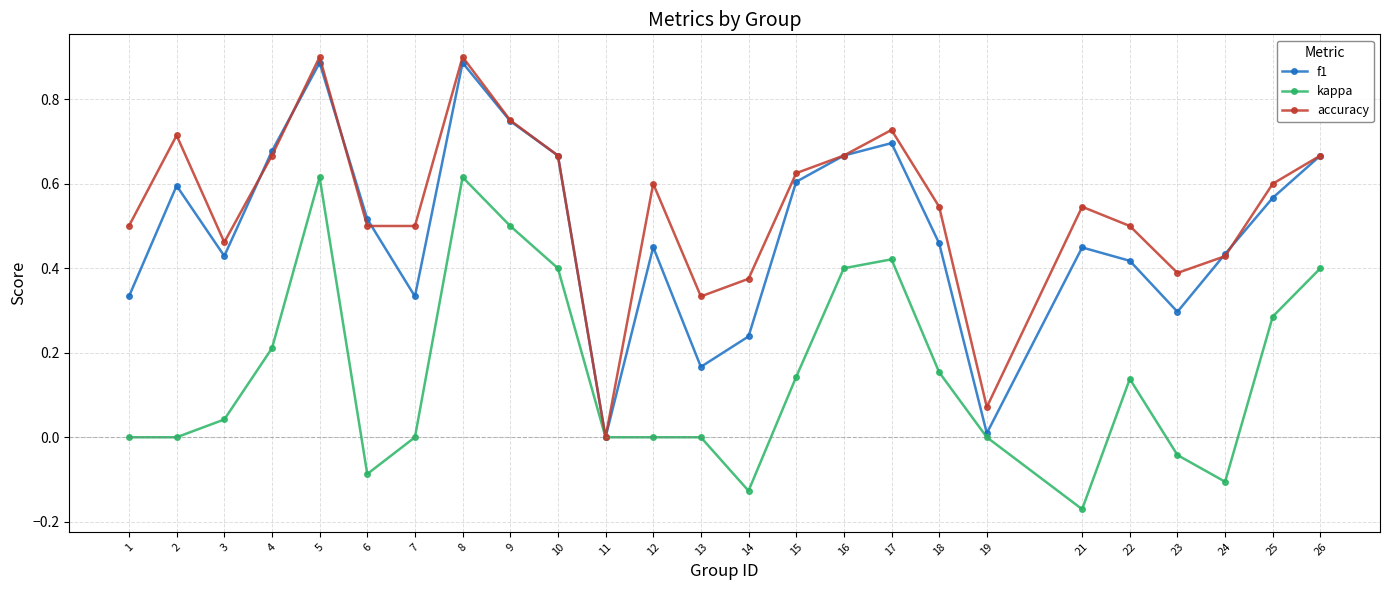

Which series changed the most between 10 and 24?

kappa